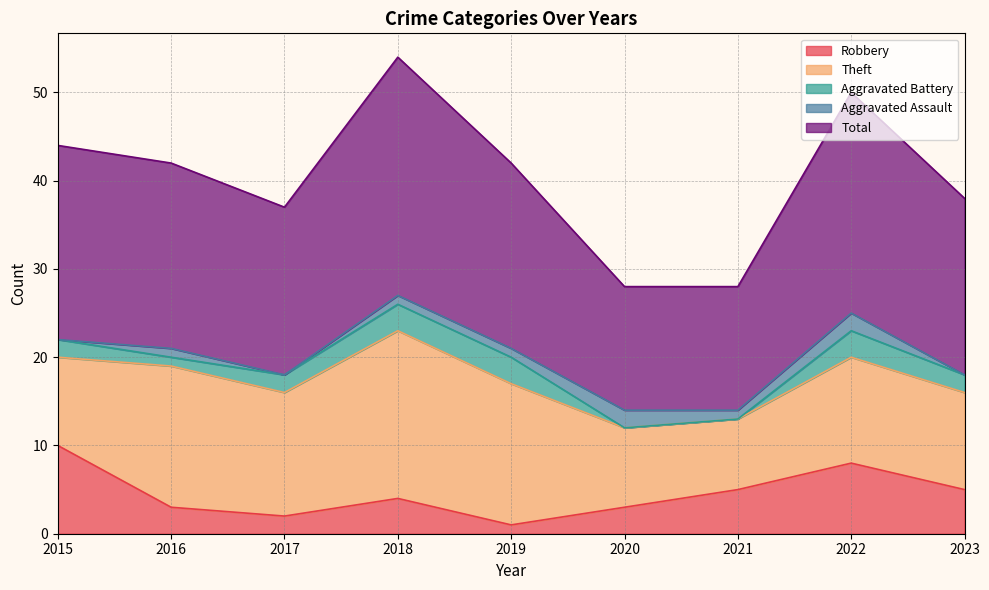

Reading left to right, extract all data points from this chart.

Robbery: 2015=10	2016=3	2017=2	2018=4	2019=1	2020=3	2021=5	2022=8	2023=5
Theft: 2015=10	2016=16	2017=14	2018=19	2019=16	2020=9	2021=8	2022=12	2023=11
Aggravated Battery: 2015=2	2016=1	2017=2	2018=3	2019=3	2020=0	2021=0	2022=3	2023=2
Aggravated Assault: 2015=0	2016=1	2017=0	2018=1	2019=1	2020=2	2021=1	2022=2	2023=0
Total: 2015=22	2016=21	2017=19	2018=27	2019=21	2020=14	2021=14	2022=25	2023=20